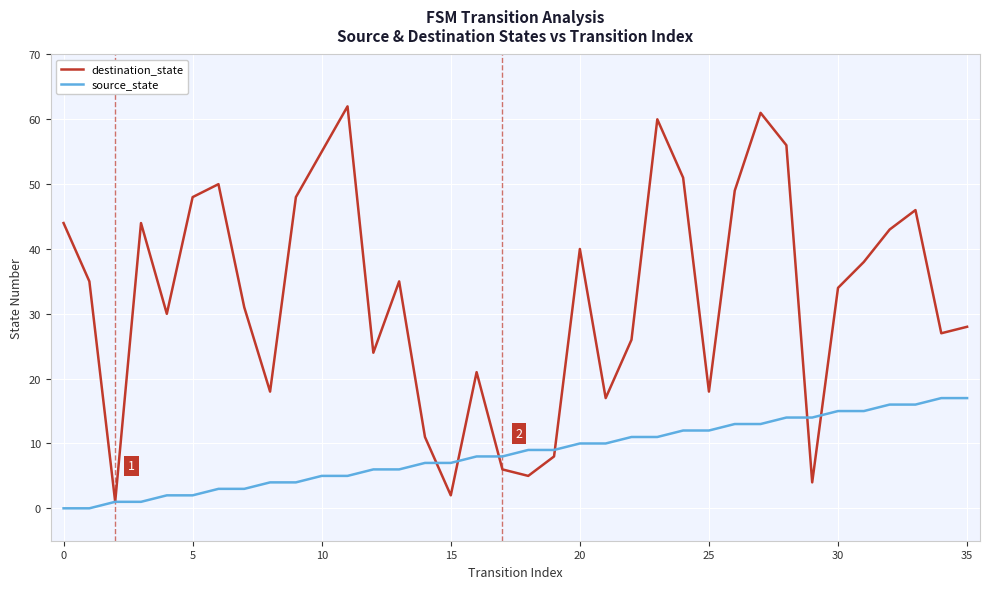

Which series ends up on top after the final intersection of destination_state and source_state?

destination_state